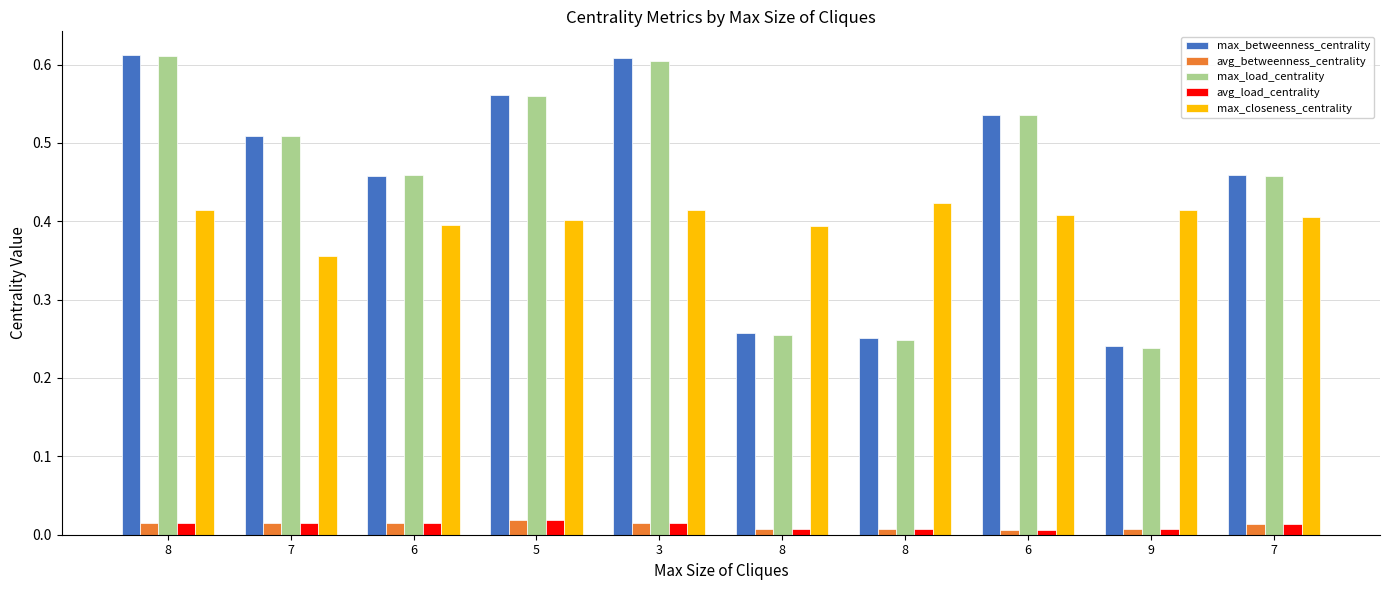

What is the difference between the highest and lowest values at 5?

0.5